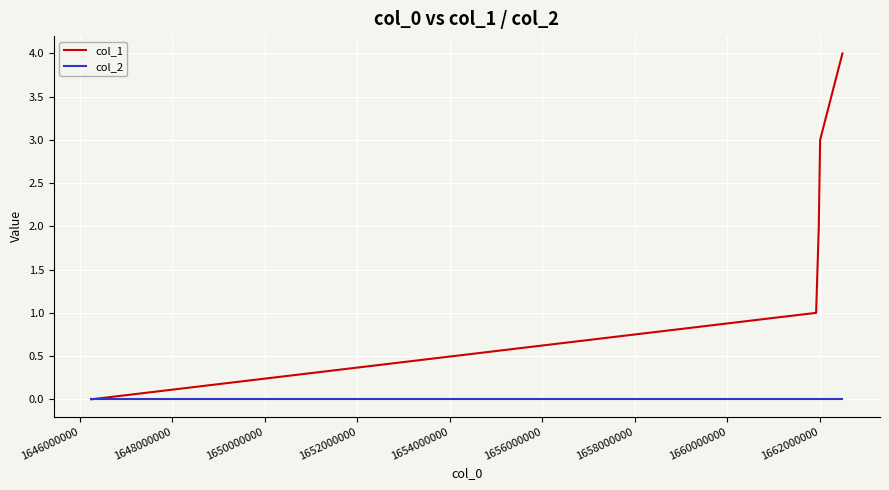

Rank the series by their average value, from highest to lowest.

col_1, col_2